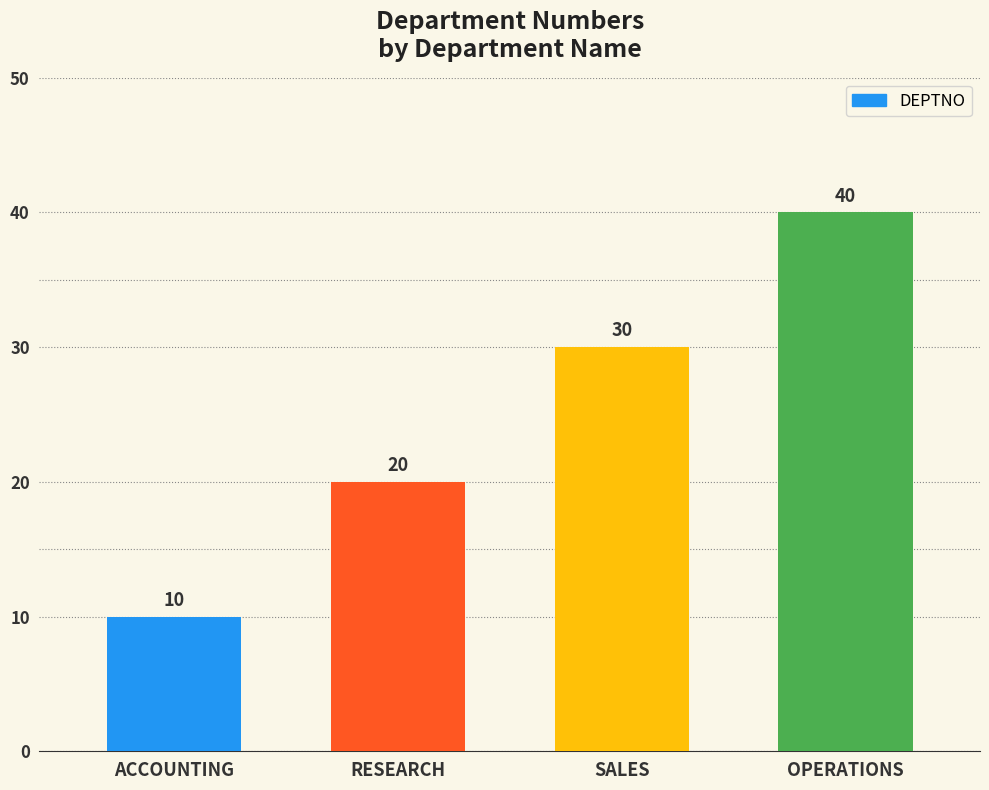

What is the smallest value displayed?

10